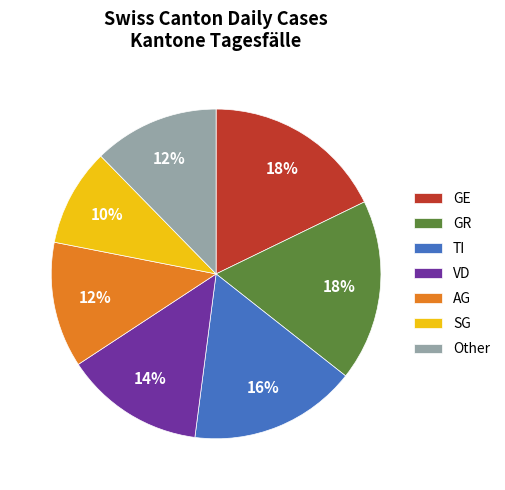

Combined, do Other and VD account for over 50%?

No